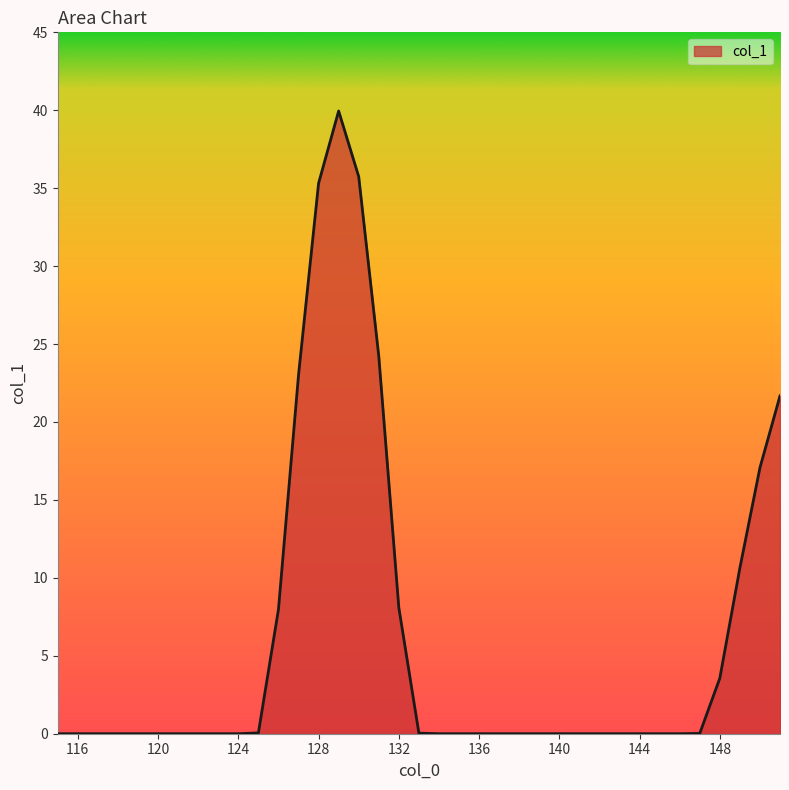

What is the greatest value displayed?

40.0